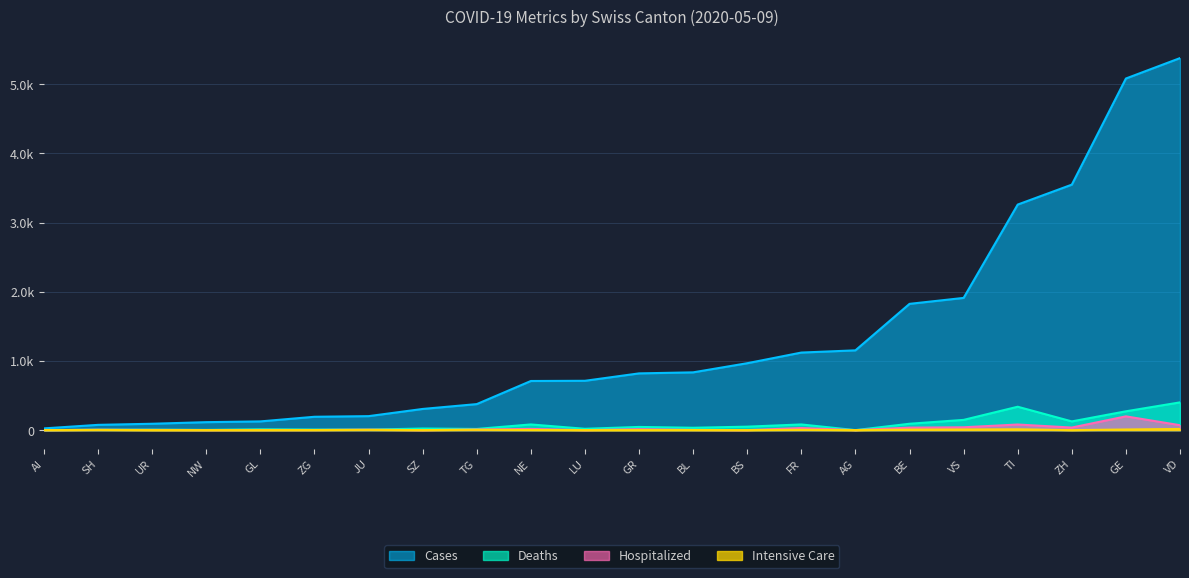

Which series has the widest spread of values?

Cases